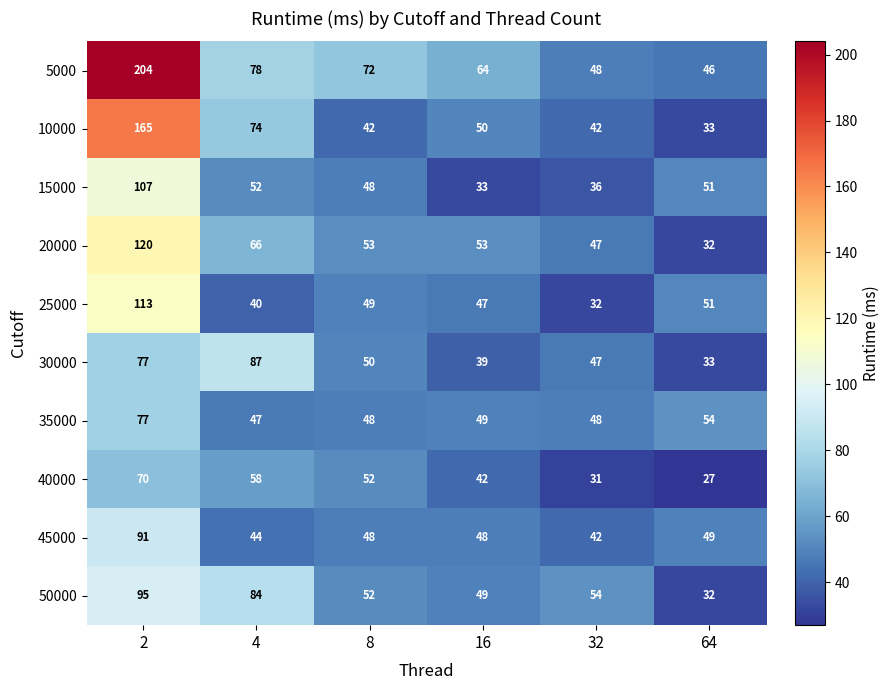

Which series has the largest total across all categories?

5000